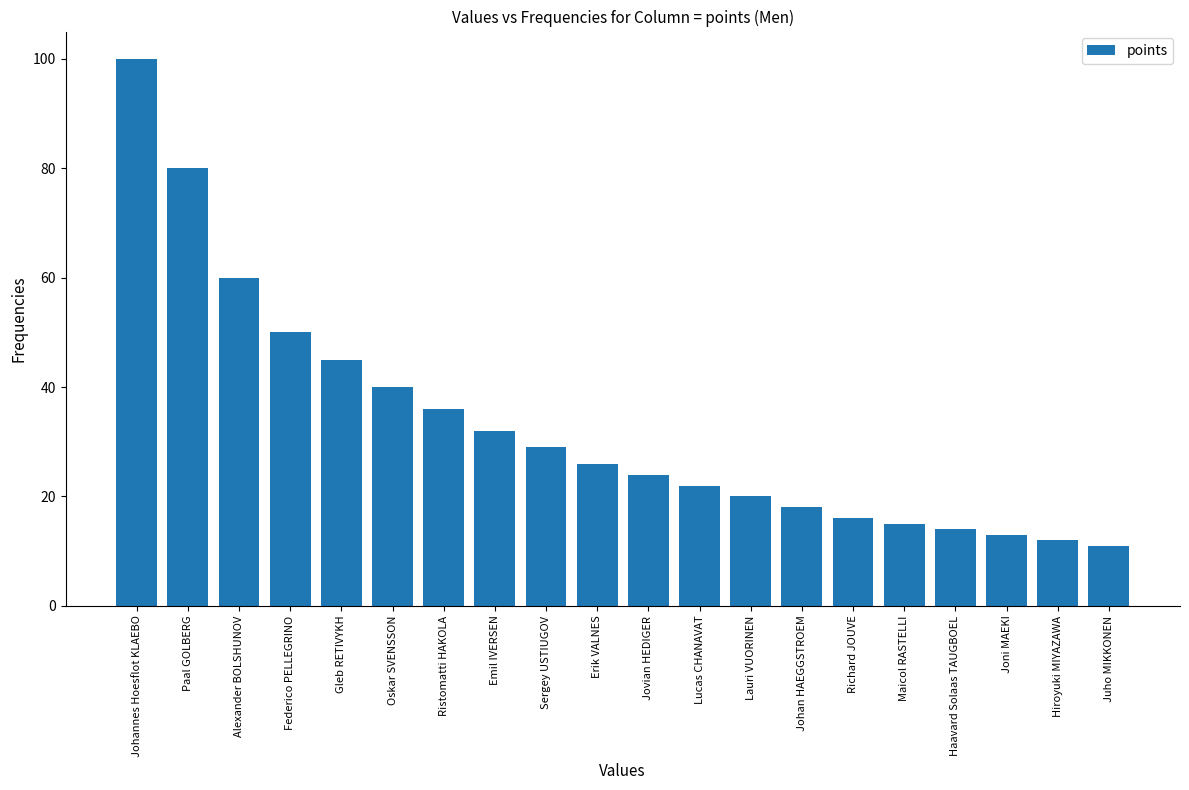

What is the label of the 11th bar from the right?

Erik VALNES